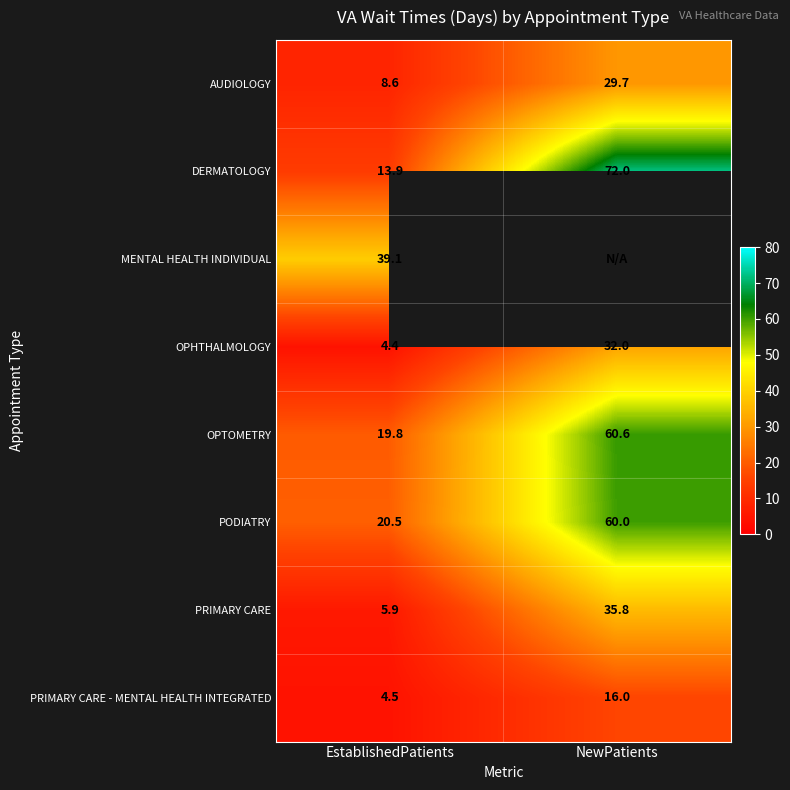

What is the spread (max minus min) of values at EstablishedPatients?

34.7